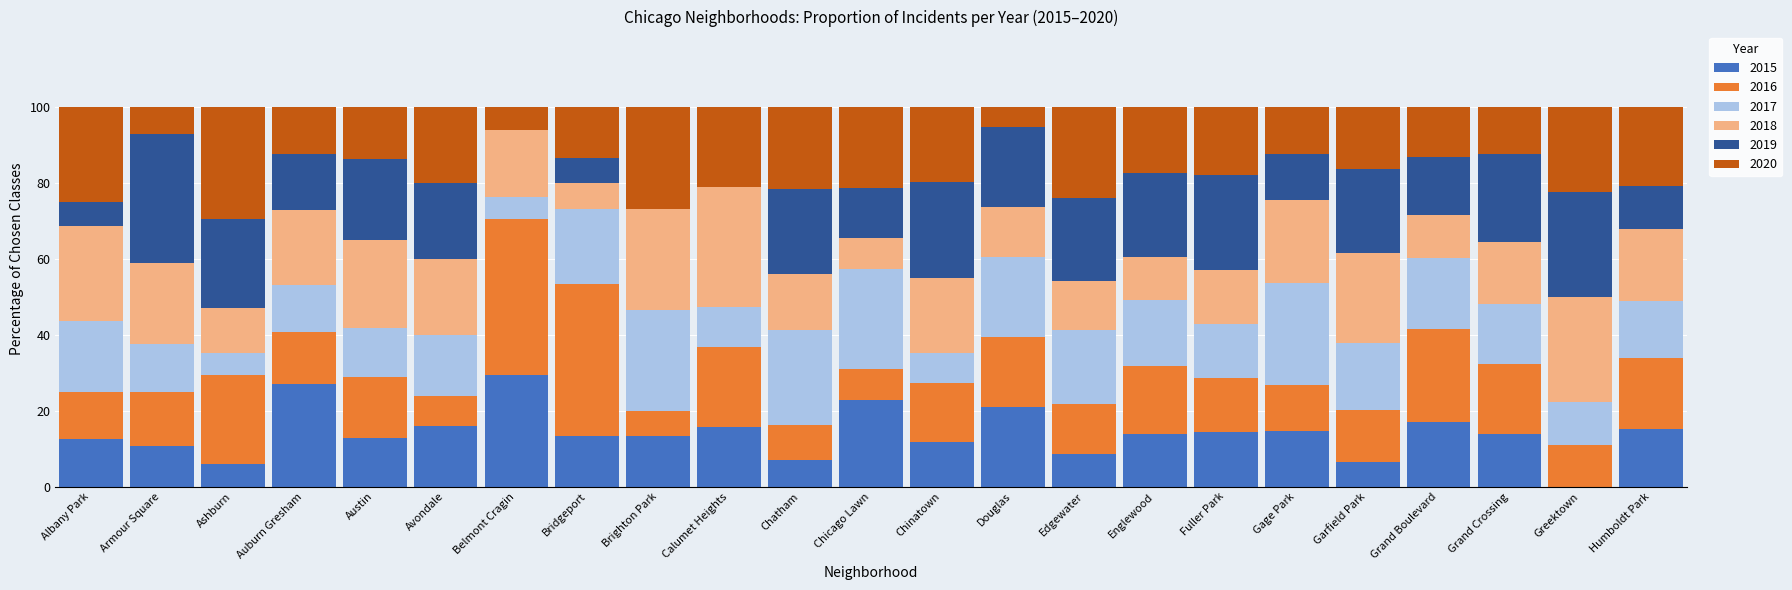

What is the total value across all series at Fuller Park?

100.0